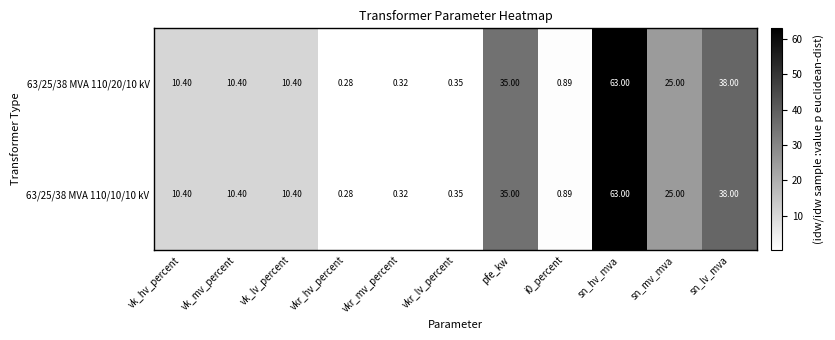

At how many categories does at least one series exceed 21?

4